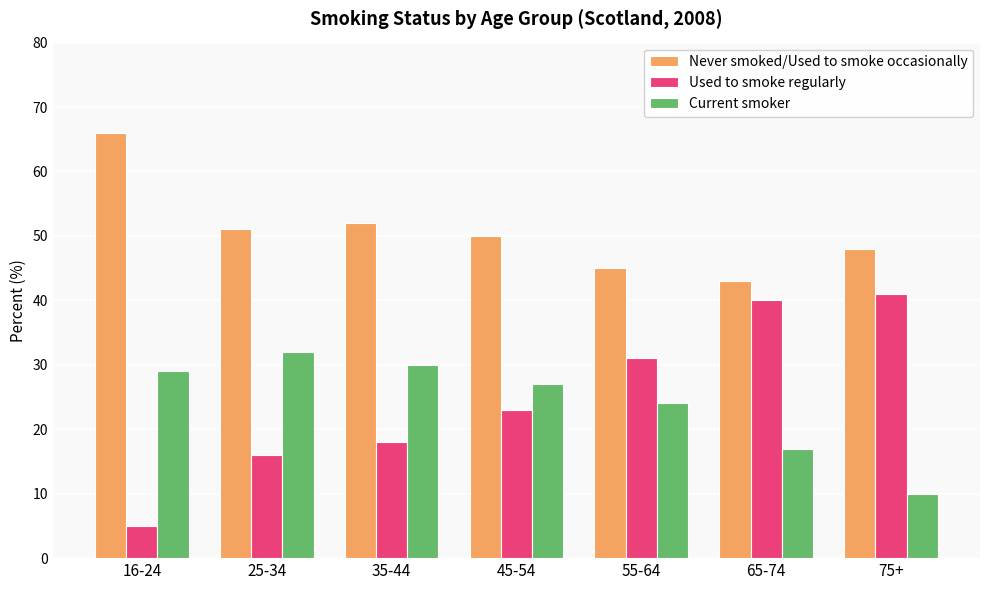

Is it true that Used to smoke regularly equals 7 at 35-44?

False